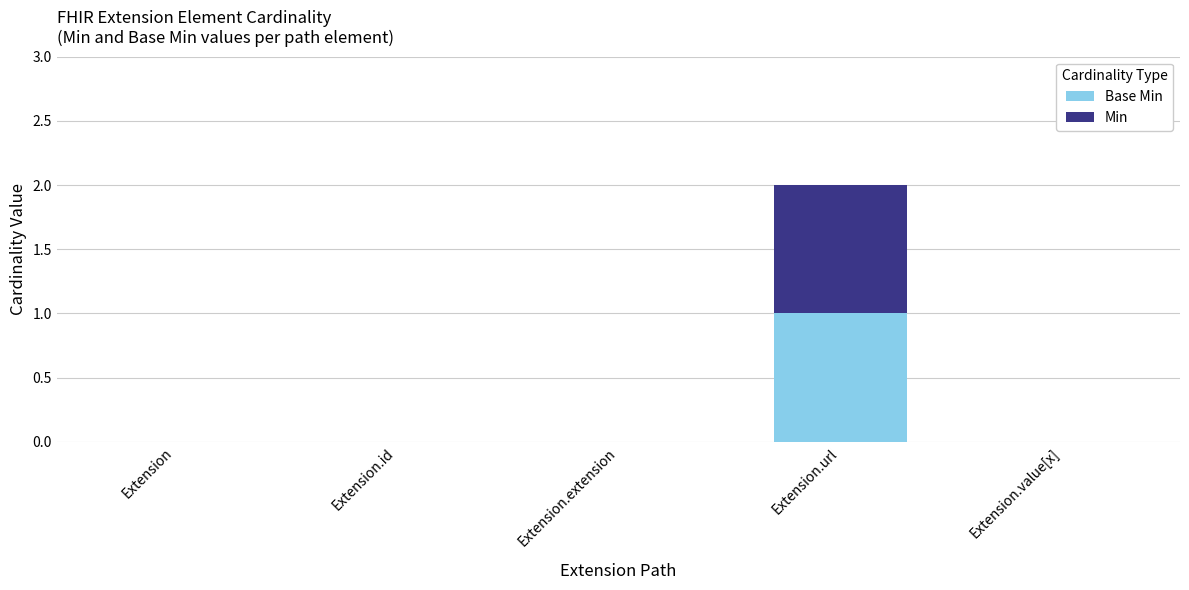

At which category is the sum across all series the highest?

Extension.url